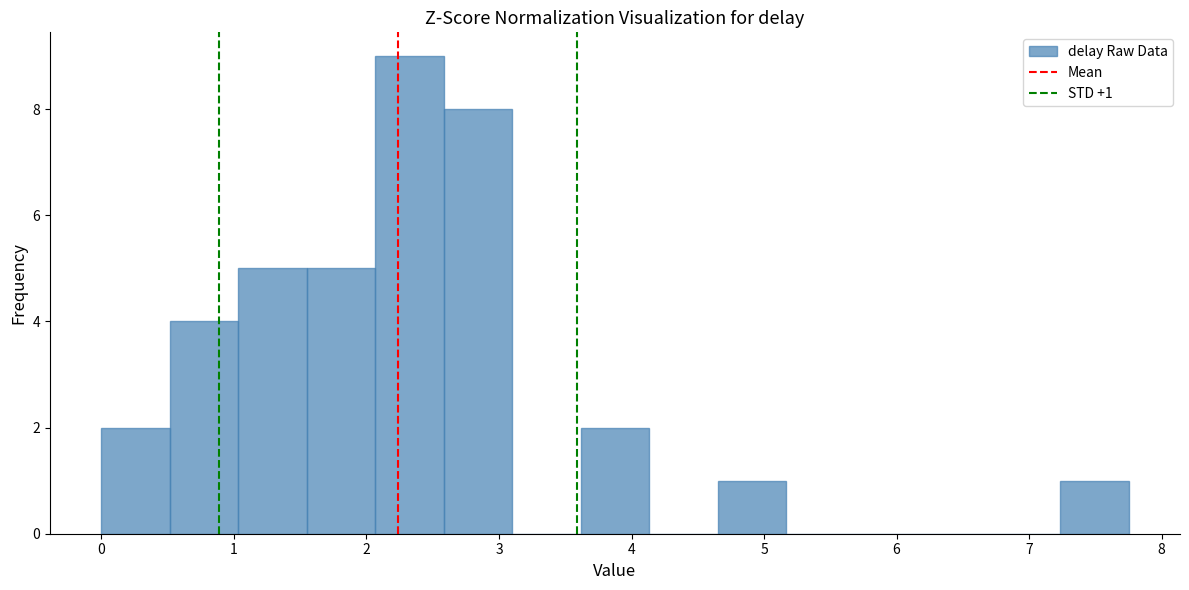

Which range on the x-axis has the tallest bar?

2.1 to 2.6